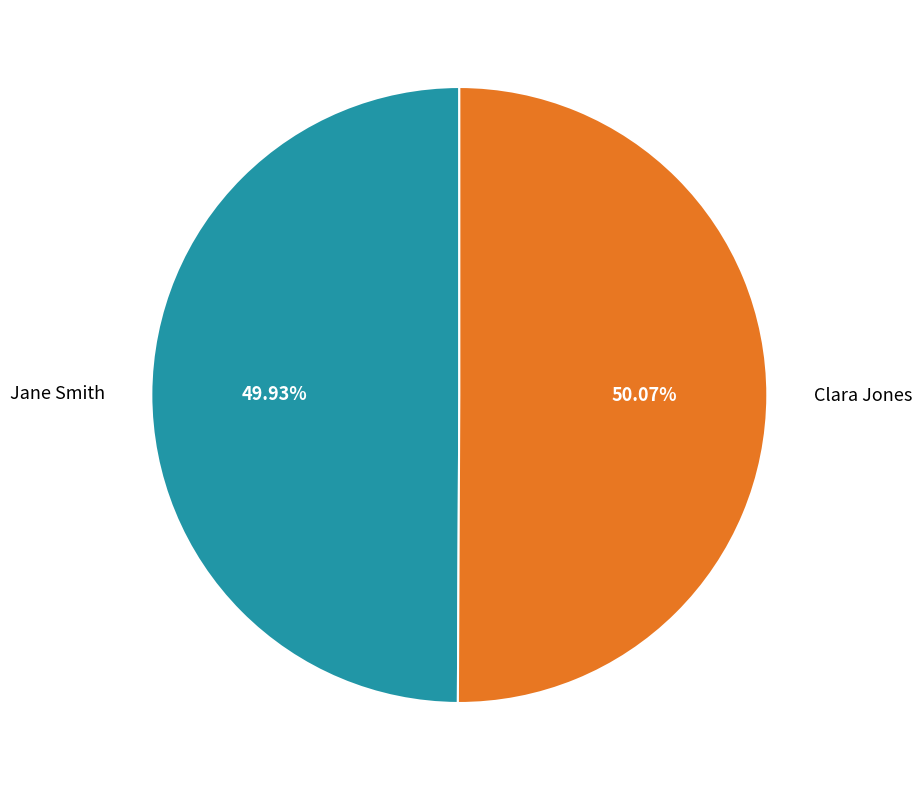

What is the ratio of the value at Clara Jones to the value at Jane Smith?

1.0